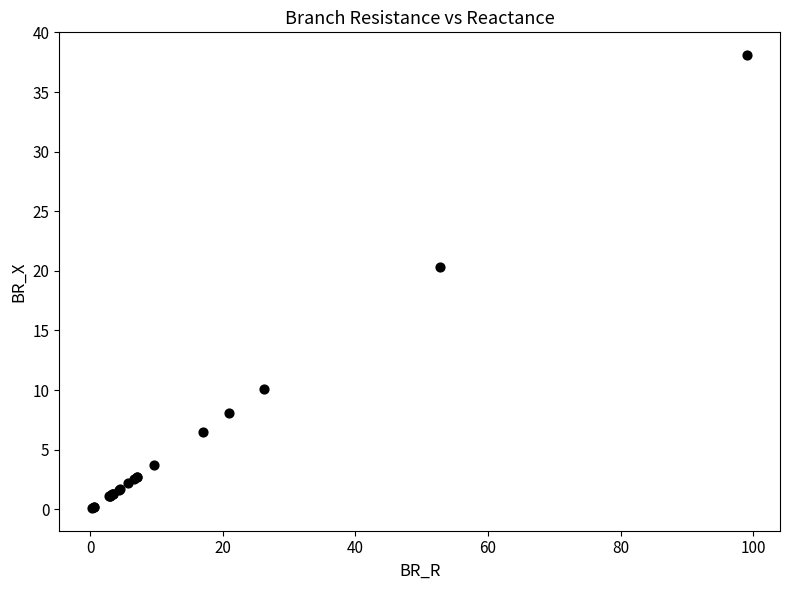

What Y value in the scatter plot is closest to 19?

20.3